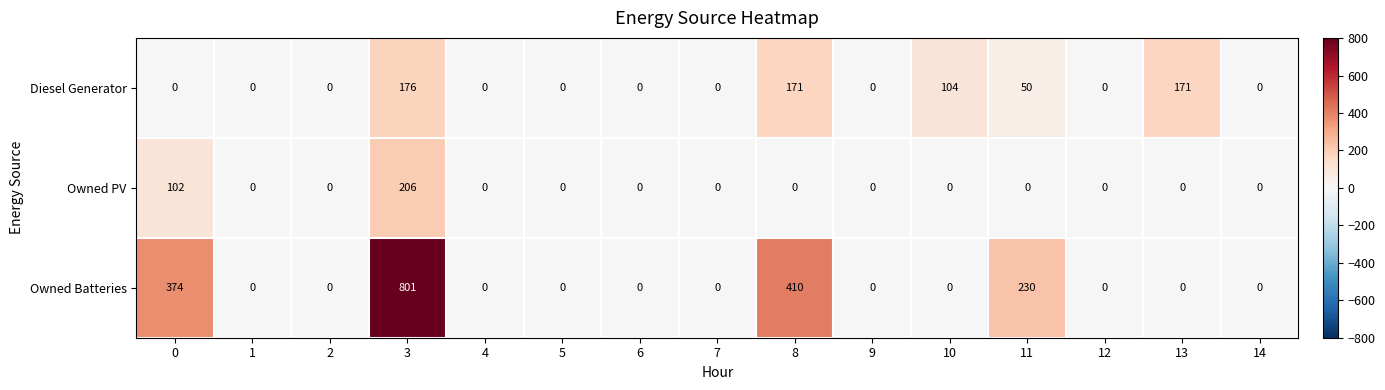

Rank the series by their maximum value, from lowest to highest.

Diesel Generator, Owned PV, Owned Batteries